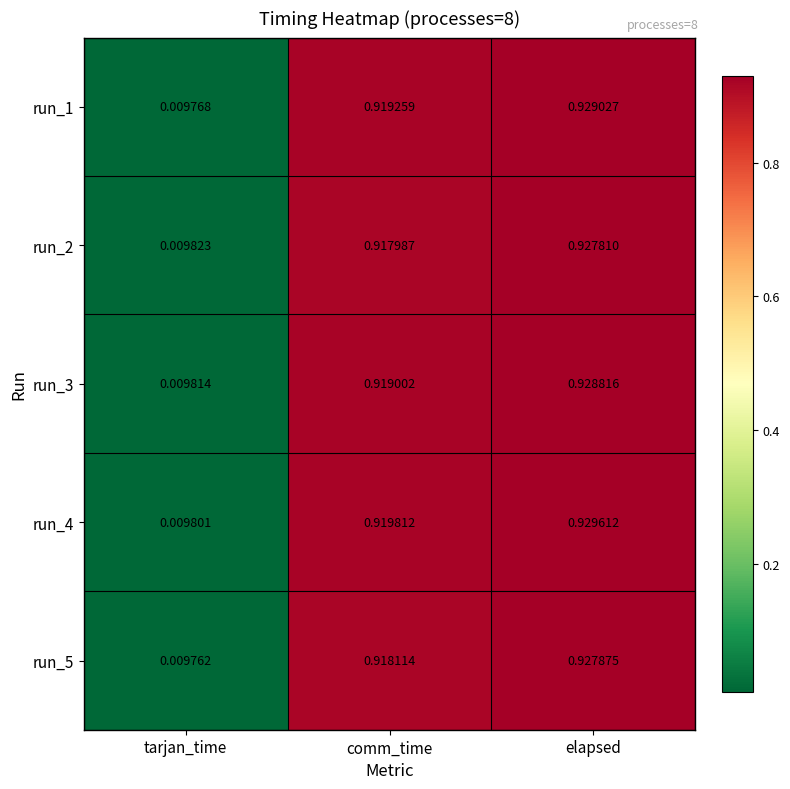

Is the value of run_5 at comm_time greater than the value of run_1 at comm_time?

No